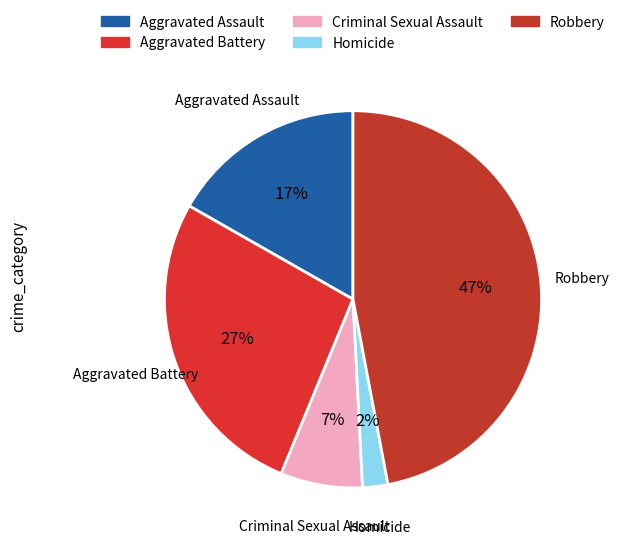

Is Criminal Sexual Assault the majority of the pie?

No